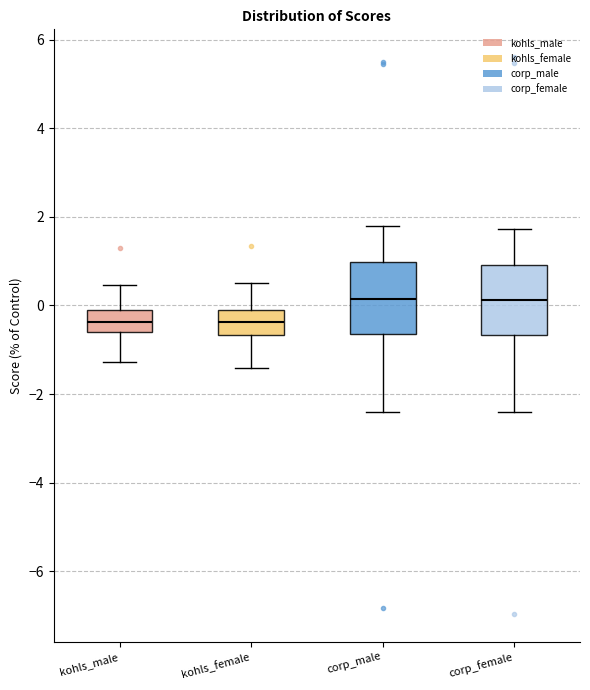

Reading left to right, read every box against the y-axis: the position of its median line, the range the box covers, and the ends of its whiskers. The values are not printed on the chart, so give them approximately, as read against the axis.

kohls_male: median -0.4, box -0.6 to 0.0, whiskers -1.2 to 0.4
kohls_female: median -0.4, box -0.6 to 0.0, whiskers -1.4 to 0.6
corp_male: median 0.2, box -0.6 to 1.0, whiskers -2.4 to 1.8
corp_female: median 0.2, box -0.6 to 1.0, whiskers -2.4 to 1.8